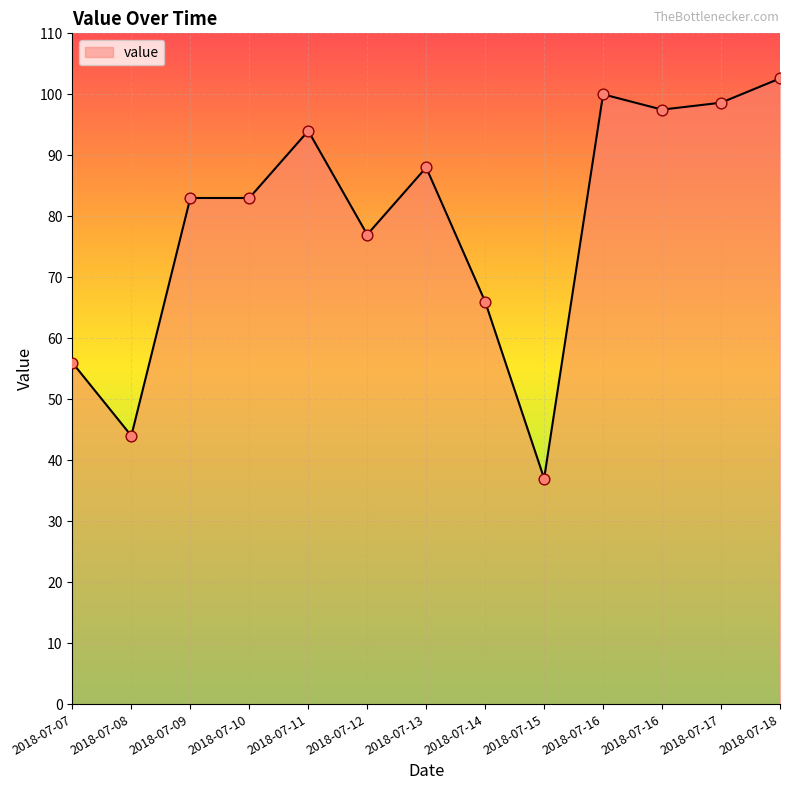

Approximately how many times larger is the value at 2018-07-12 compared to 2018-07-15?

2.1